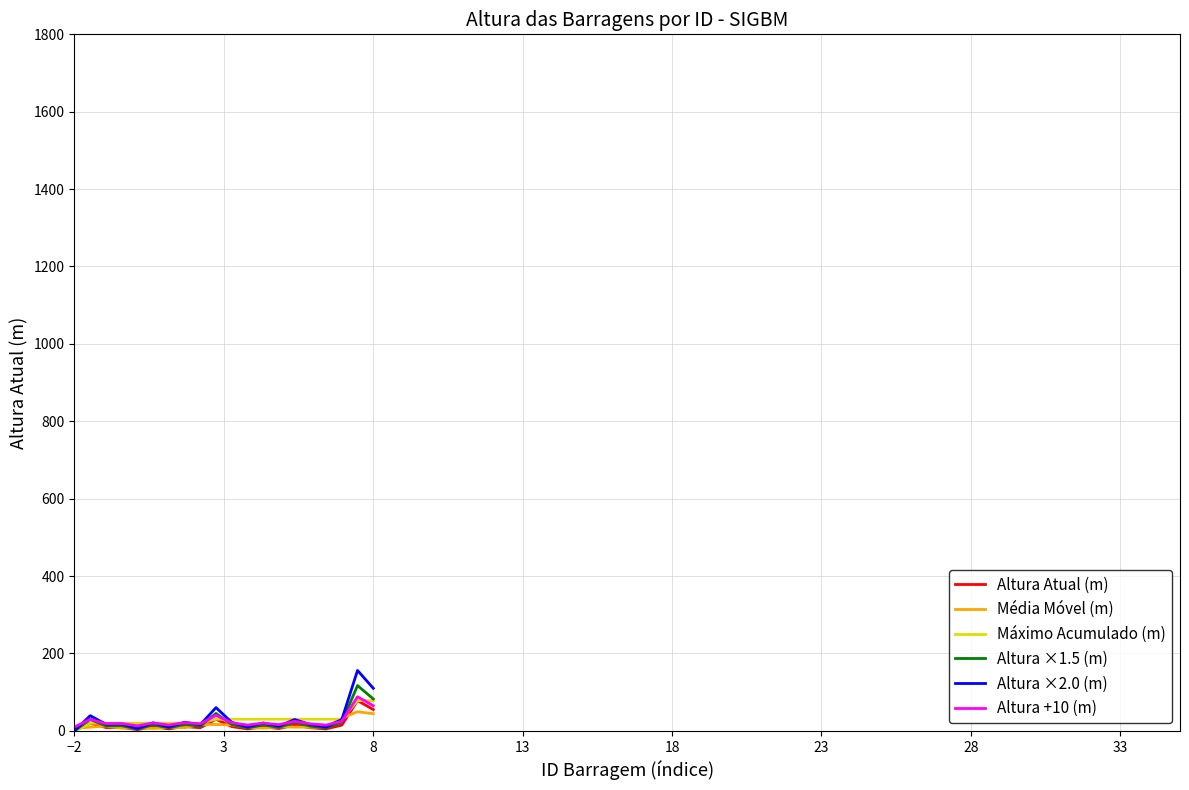

Which series has the largest range (max minus min)?

Altura ×2.0 (m)